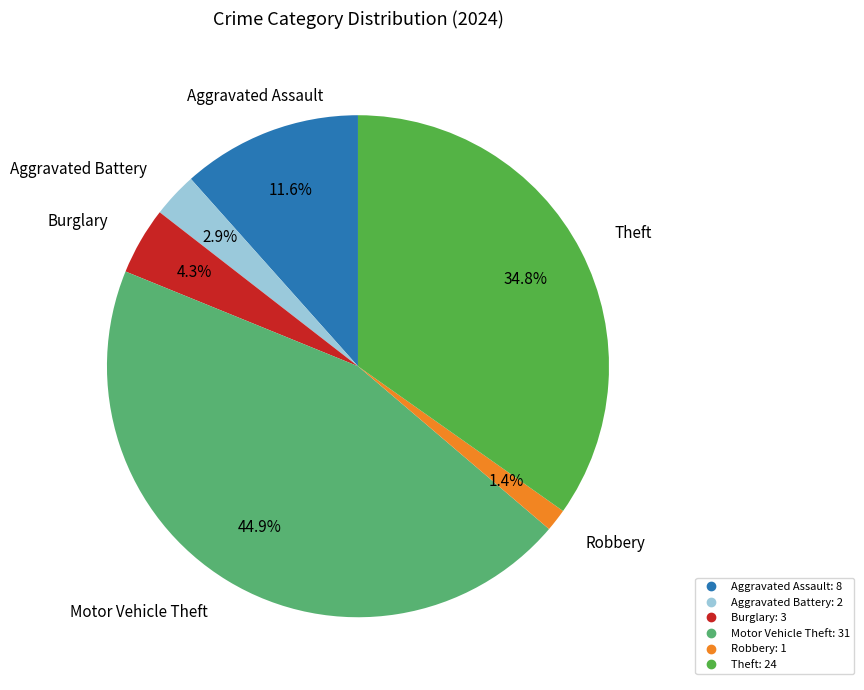

To the nearest percent, what is the average slice percentage?

17%